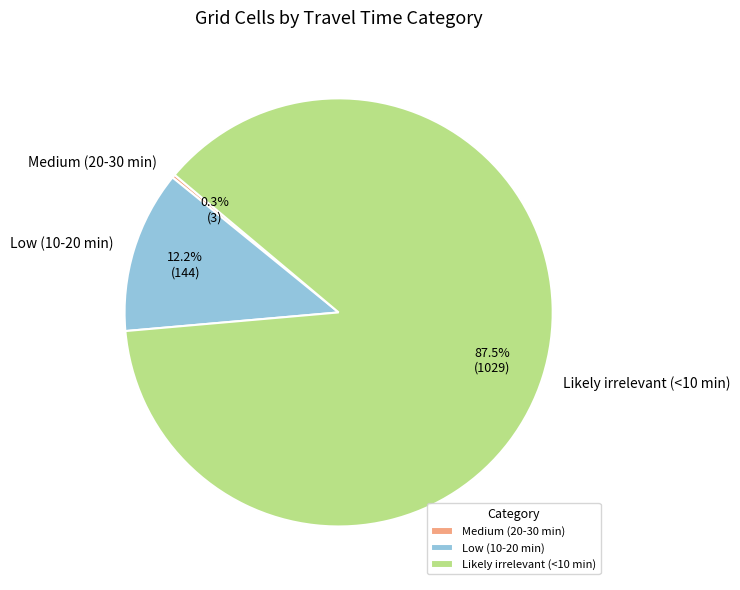

To the nearest percent, what portion does Low (10-20 min) represent?

12%